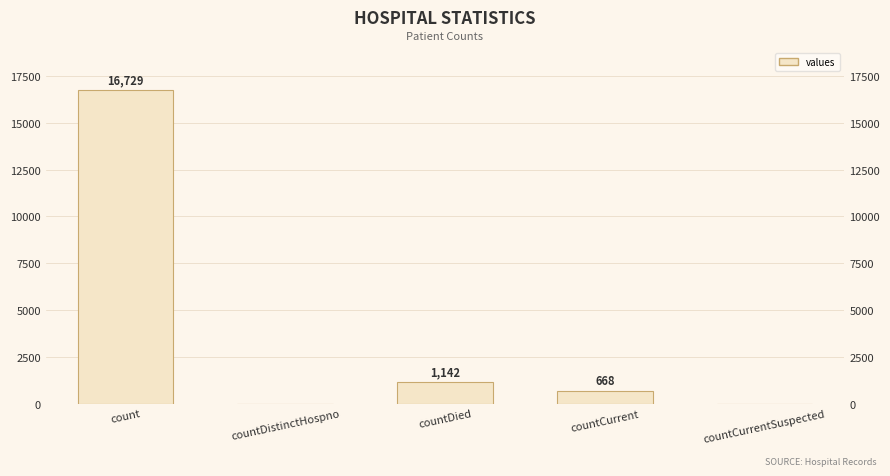

Rank the categories by value from highest to lowest.

count, countDied, countCurrent, countDistinctHospno, countCurrentSuspected